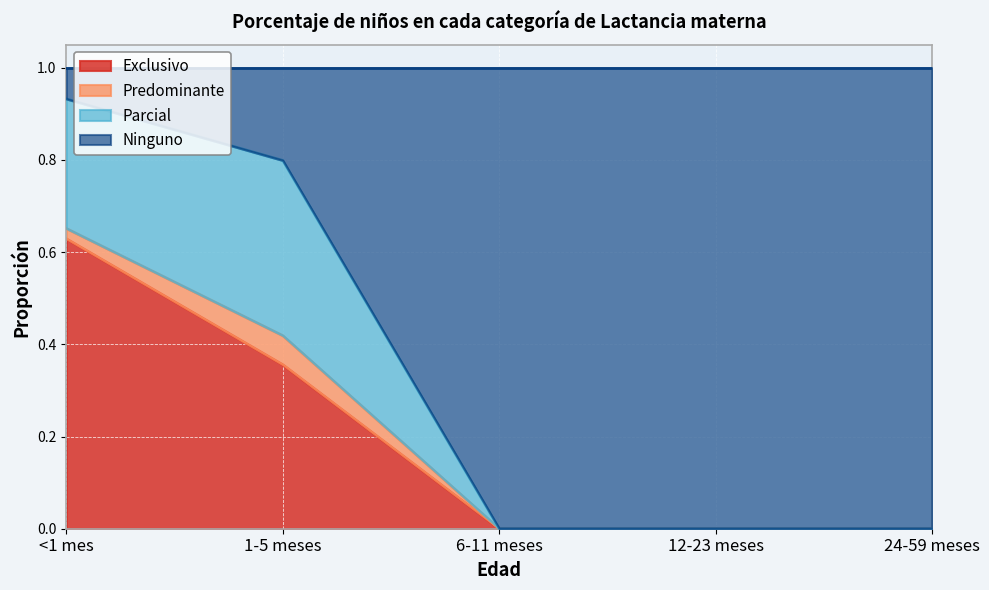

Which category has the highest value in the Exclusivo series?

<1 mes